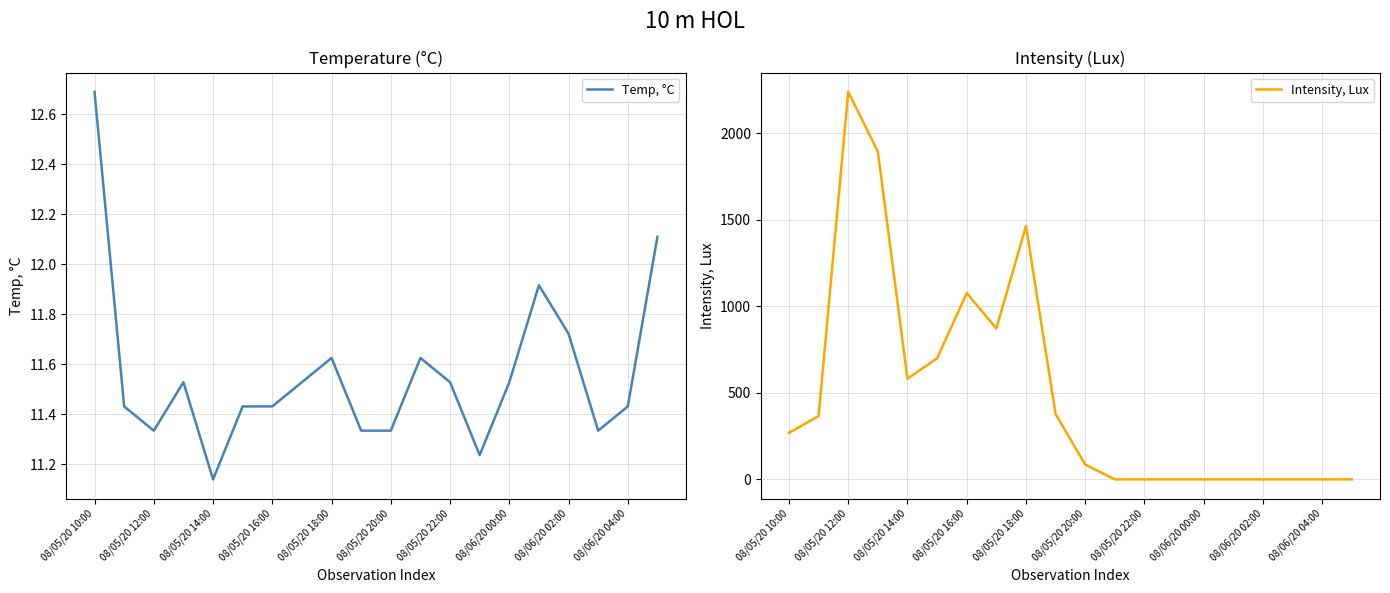

Which series has the largest total across all categories?

Intensity, Lux